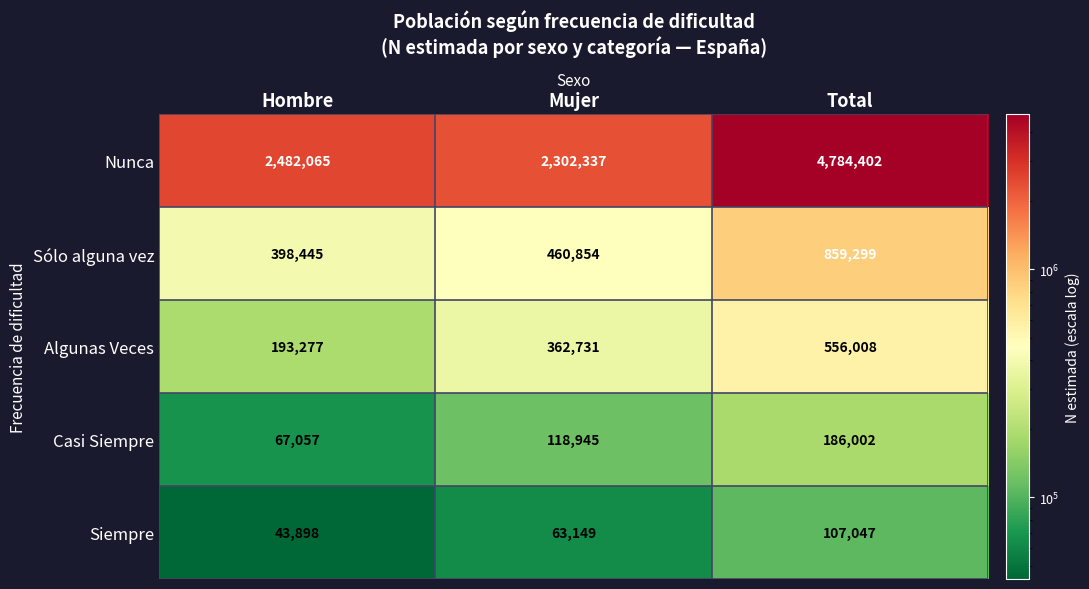

What is the difference between the Algunas Veces values at Hombre and Mujer?

169454